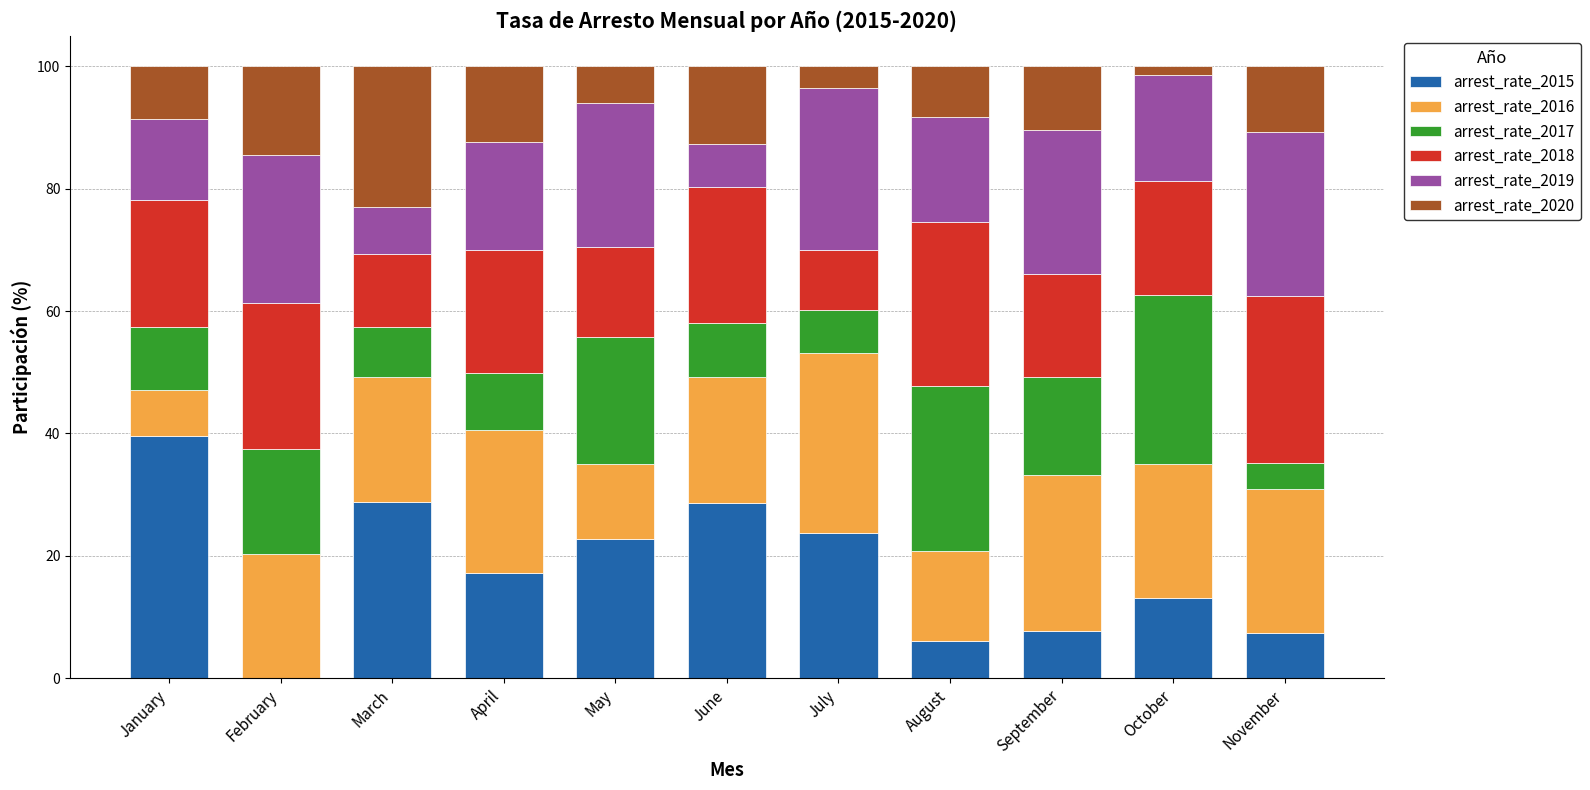

True or false: arrest_rate_2015 has a value of 22.4 at October.

False